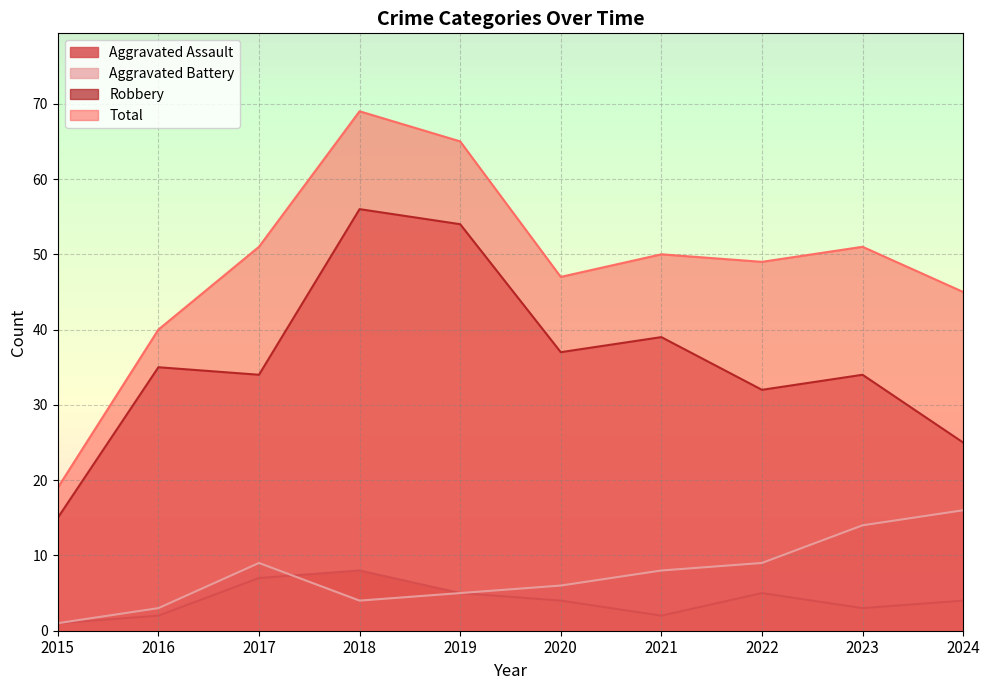

True or false: Aggravated Assault has more than 1 interior local peaks.

True